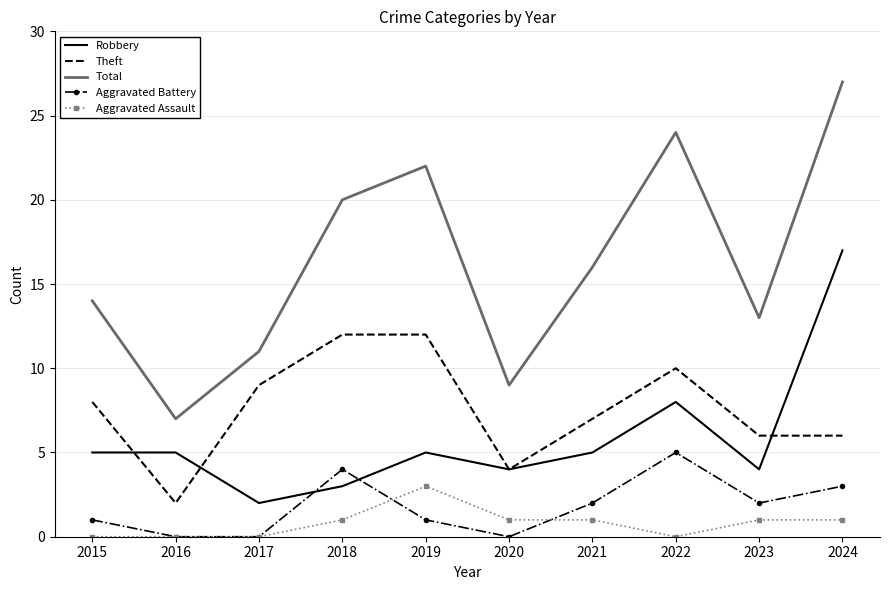

Read the Theft value at 2017.

9